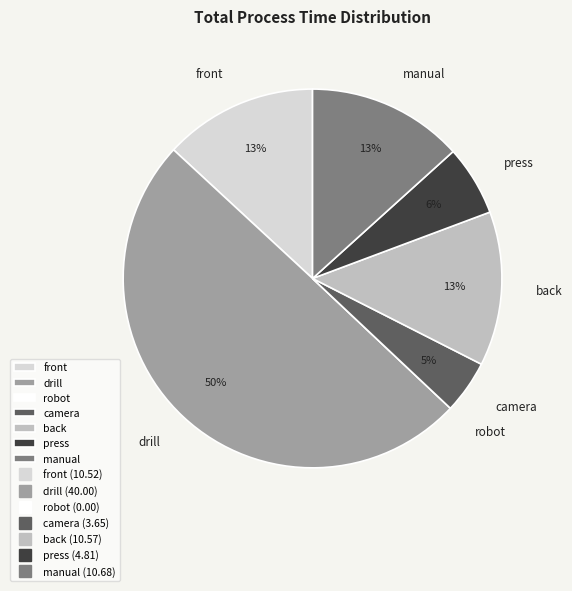

Does press represent more than half of the total?

No